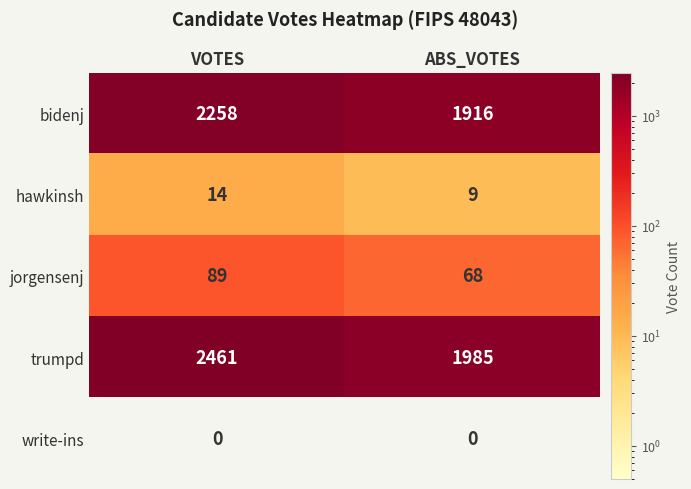

Reading left to right, what are all the values shown in this chart?

bidenj: VOTES=2258	ABS_VOTES=1916
hawkinsh: VOTES=14	ABS_VOTES=9
jorgensenj: VOTES=89	ABS_VOTES=68
trumpd: VOTES=2461	ABS_VOTES=1985
write-ins: VOTES=0	ABS_VOTES=0